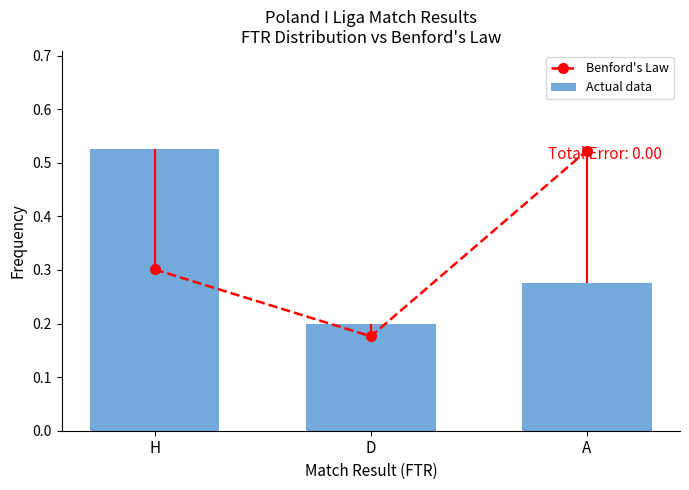

What is the average value of the Actual data series?

0.3